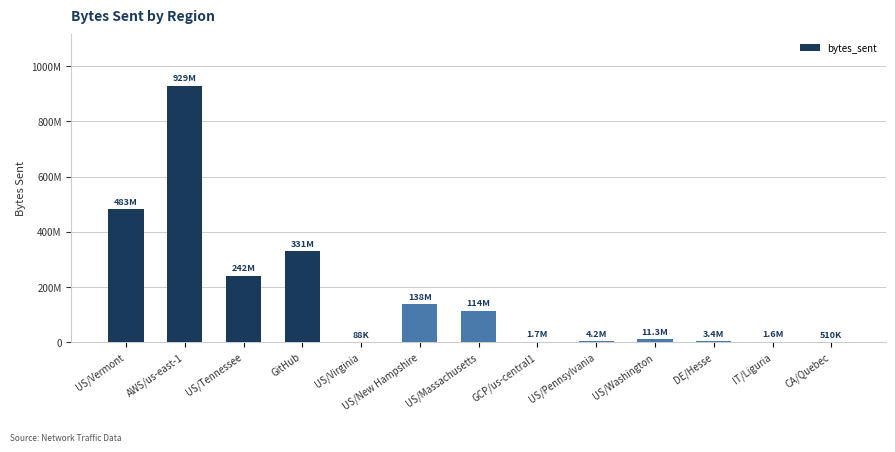

What is the sum of all values?

2260162031